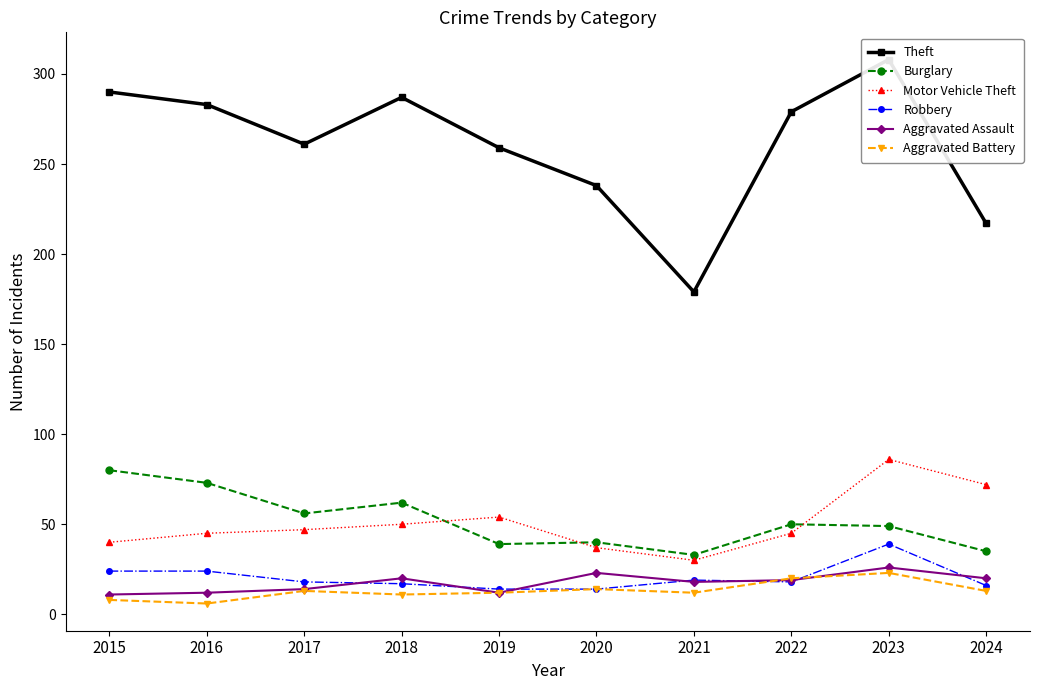

What is the maximum value shown in the chart?

308